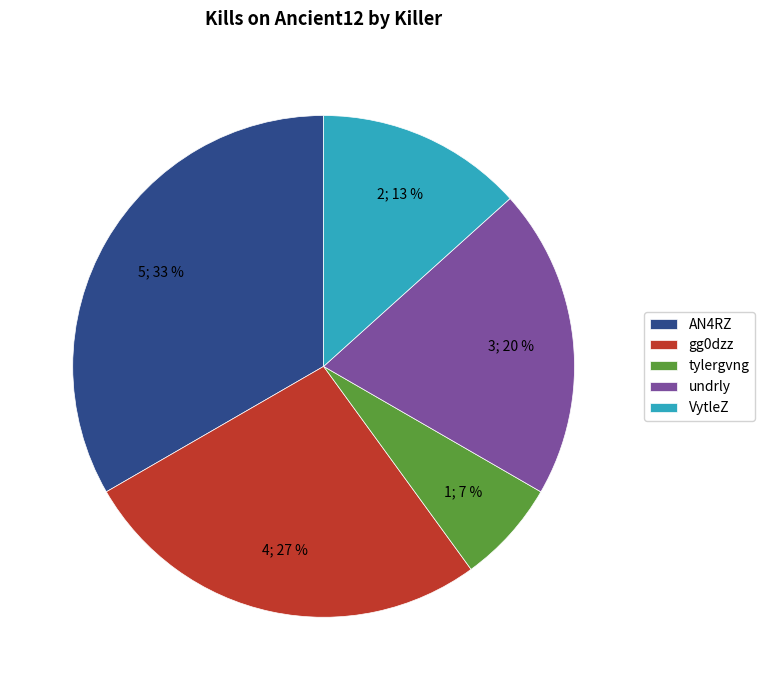

What is the ratio of the value at undrly to the value at AN4RZ?

0.6